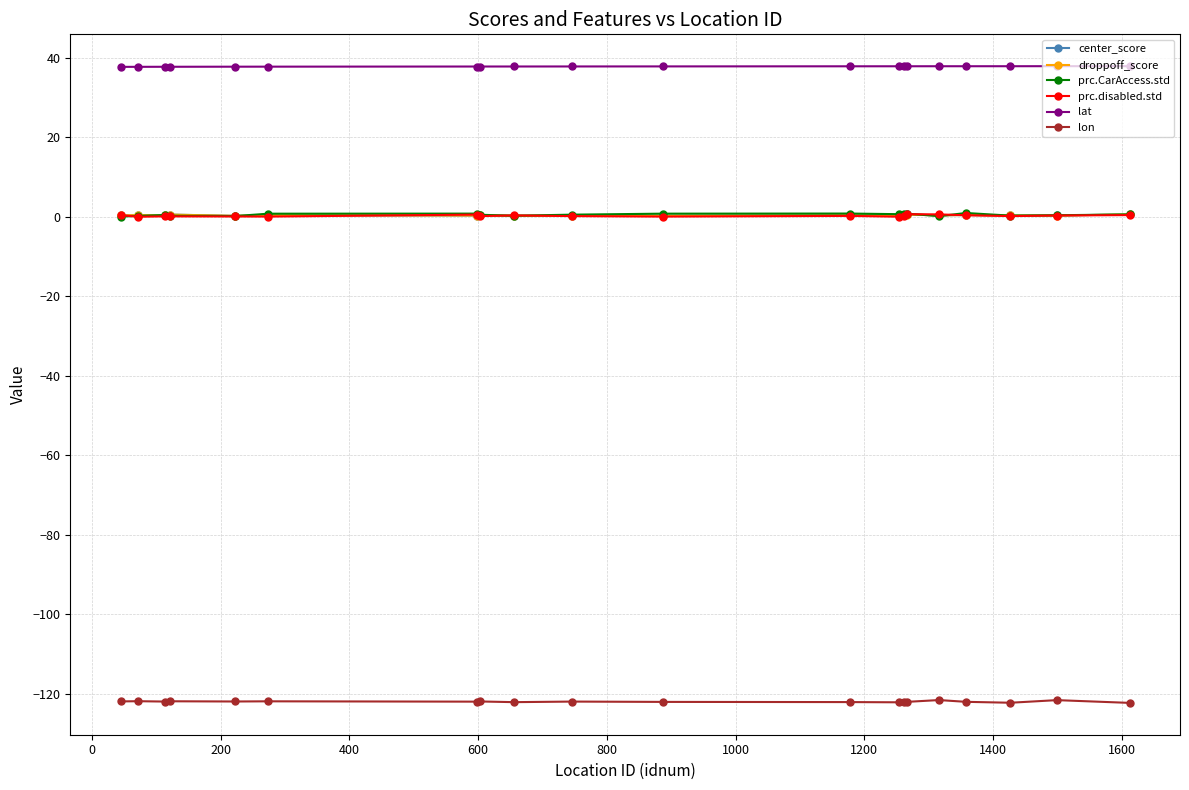

Which series has the largest total across all categories?

lat